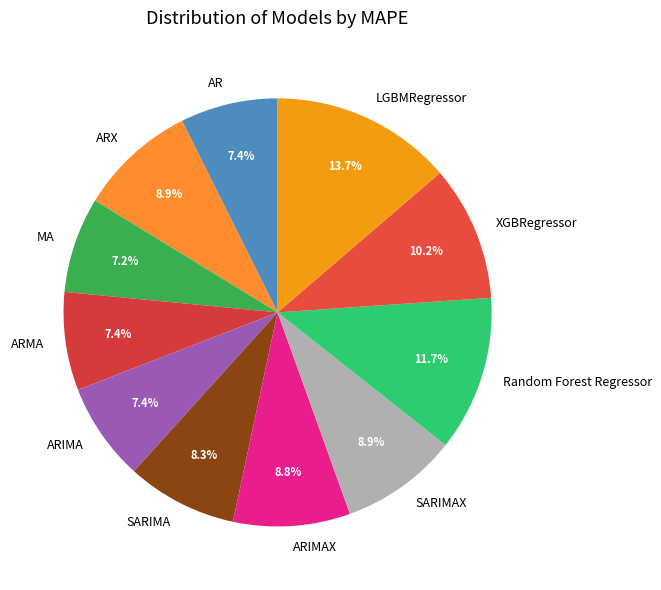

To the nearest percent, what is the combined percentage of ARX and ARIMAX?

18%